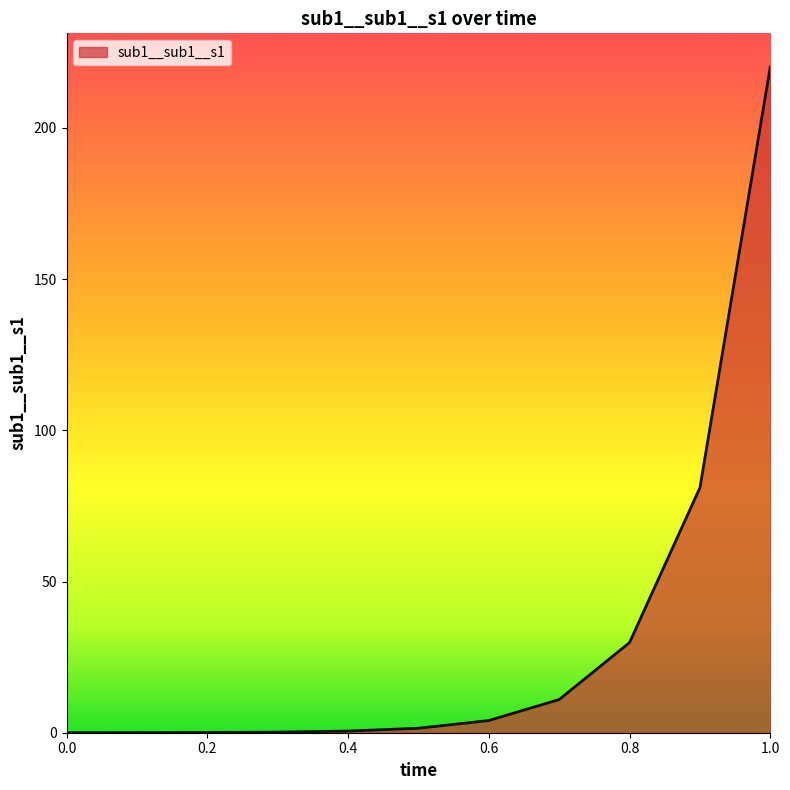

How many lines are shown in the chart?

1